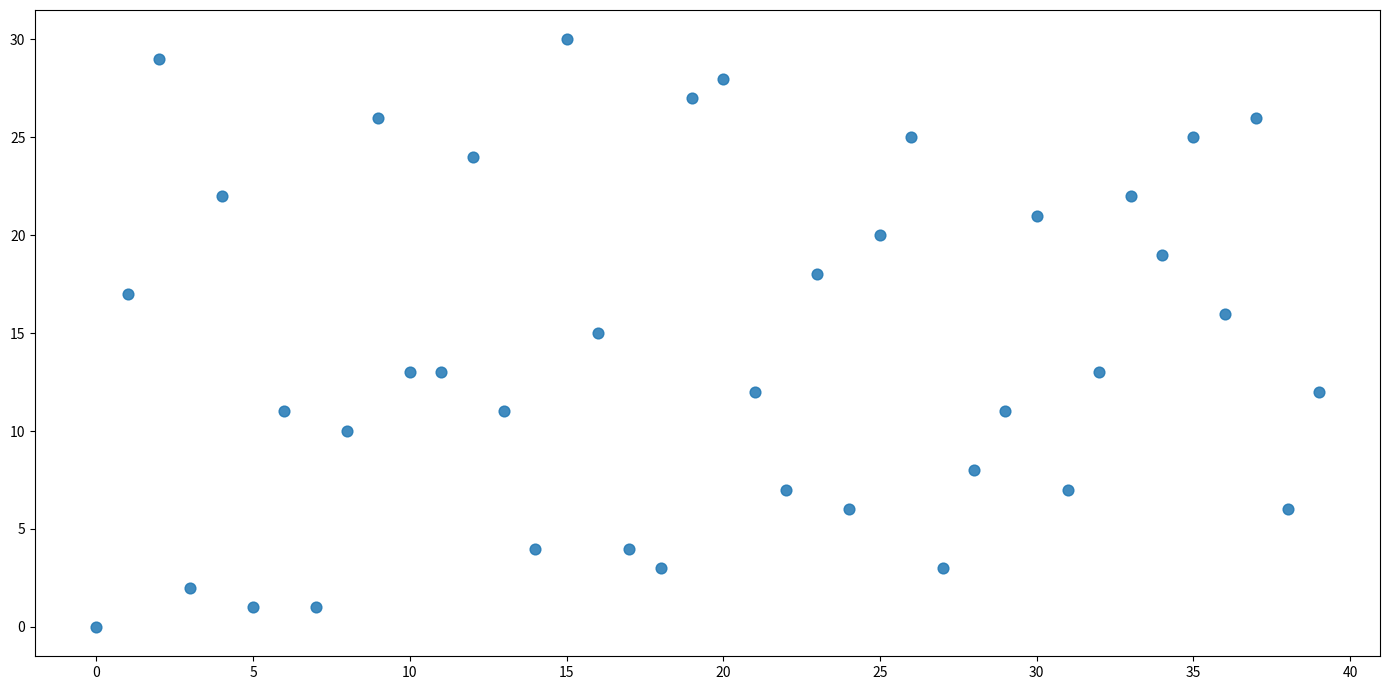

What is the range of Y values (max minus min)?

30